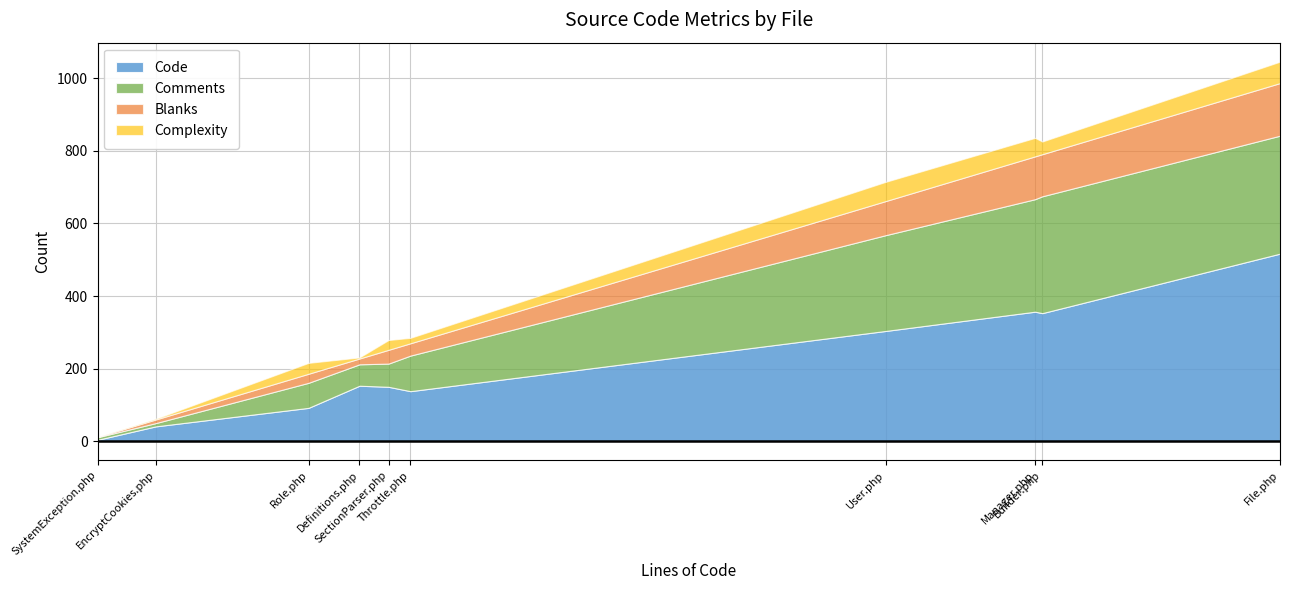

What are all the series names shown in the legend?

Code, Comments, Blanks, Complexity